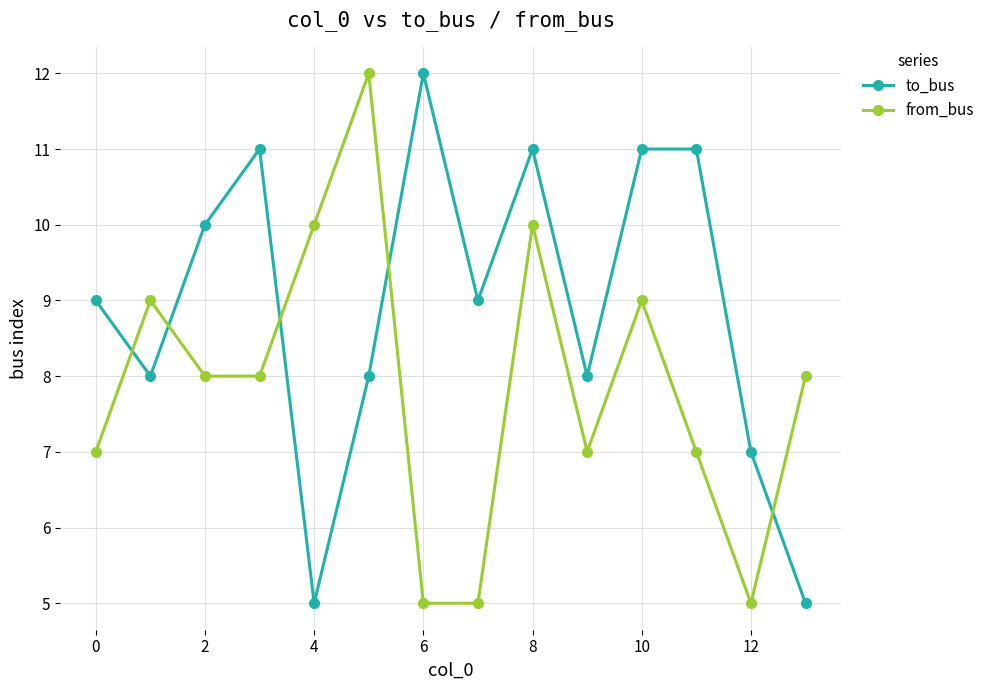

What is the lowest value of the from_bus series?

5